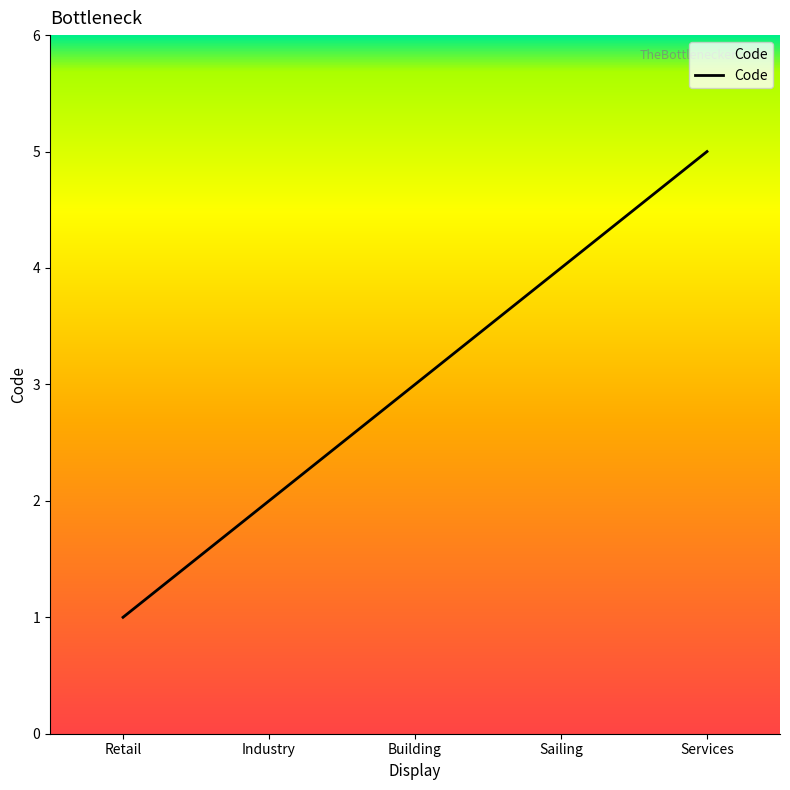

Is this an area chart (filled region under the line)?

No